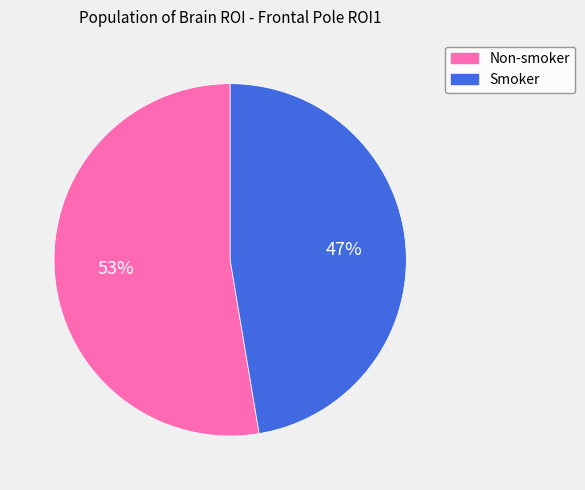

To the nearest percent, what is the combined percentage of Smoker and Non-smoker?

100%